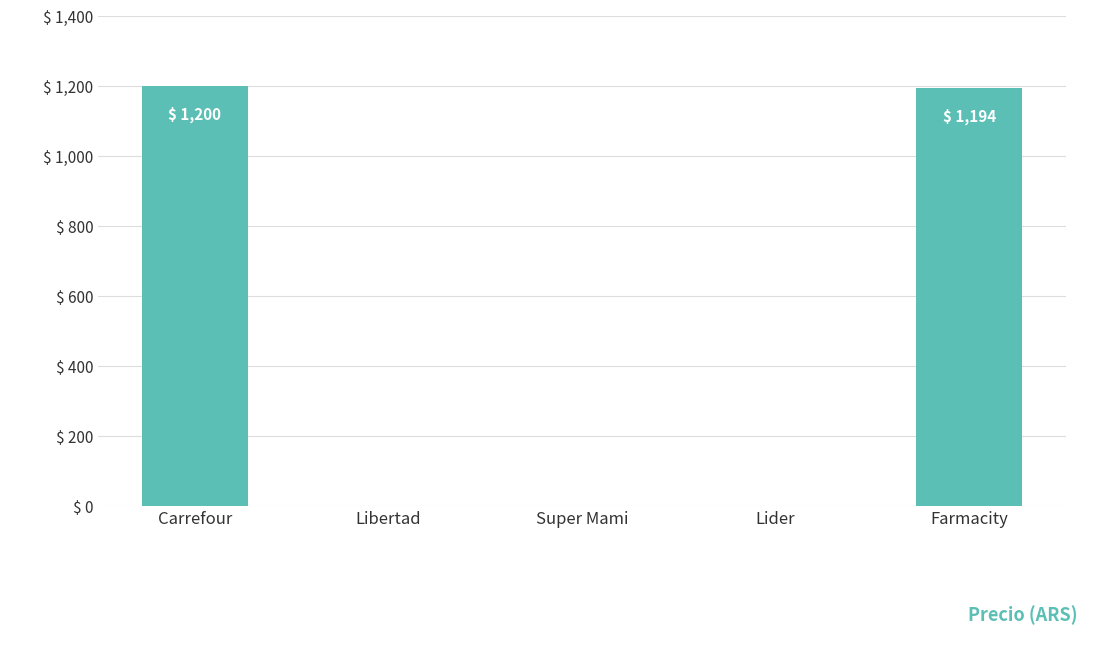

What is the change in value from Carrefour to Farmacity?

-6